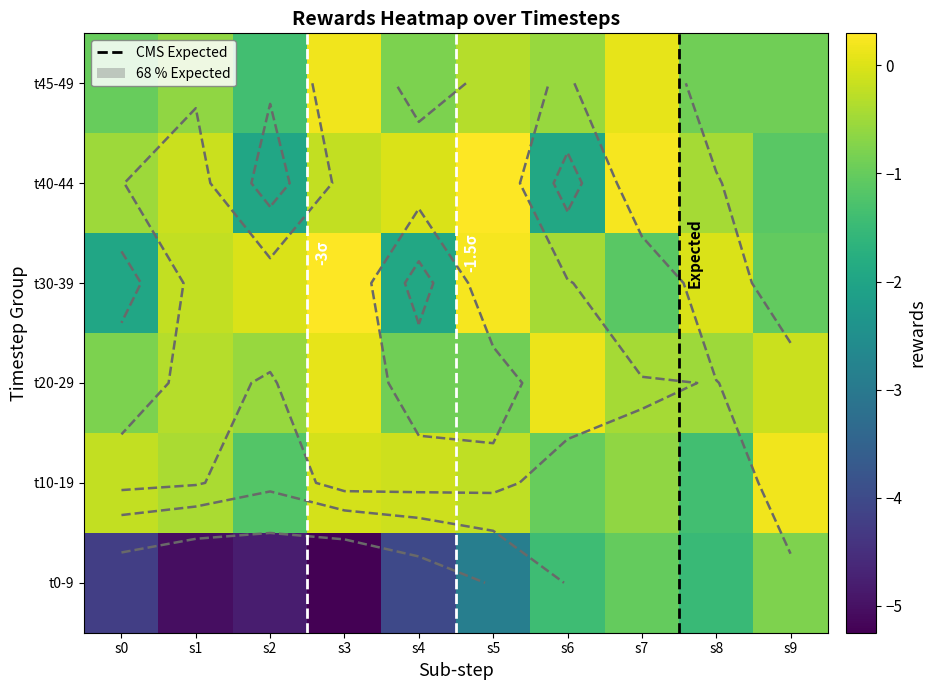

At which category is the sum across all series the highest?

s7